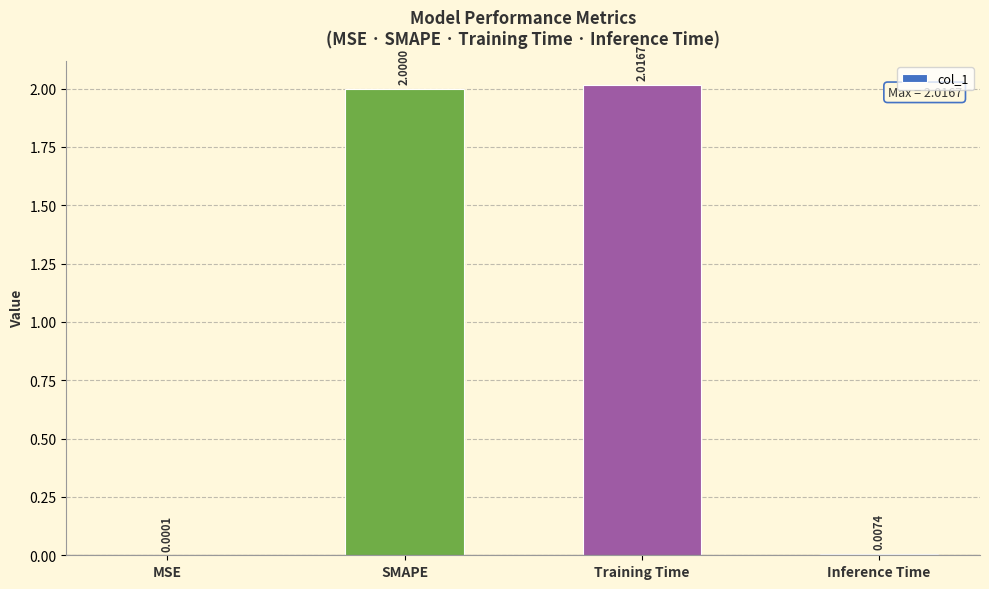

At which label is the value closest to 1?

Inference Time